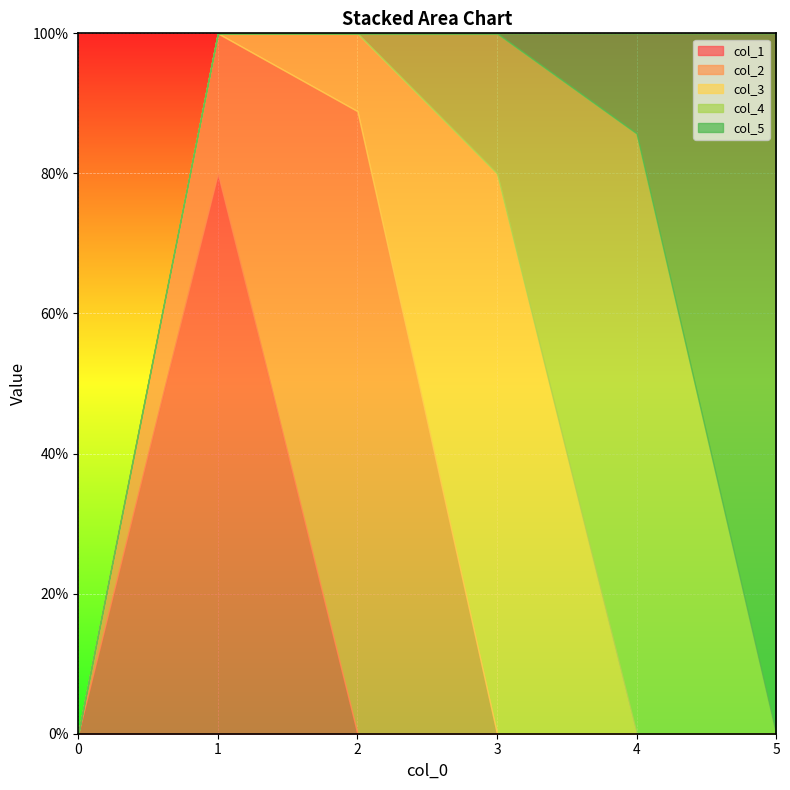

Reading left to right, transcribe all the data shown in this chart.

col_1: 0=0.0	1=0.8	2=0.0	3=0.0	4=0.0	5=0.0
col_2: 0=0.0	1=0.2	2=0.9	3=0.0	4=0.0	5=0.0
col_3: 0=0.0	1=0.0	2=0.1	3=0.8	4=0.0	5=0.0
col_4: 0=0.0	1=0.0	2=0.0	3=0.2	4=0.9	5=0.0
col_5: 0=0.0	1=0.0	2=0.0	3=0.0	4=0.1	5=1.0